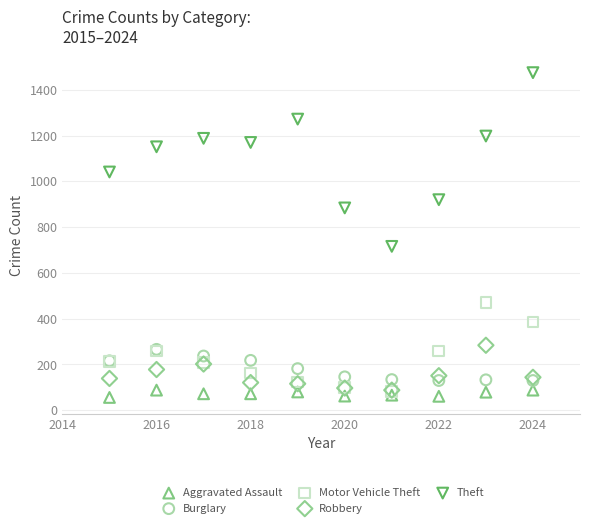

Across all series, what Y value is closest to 765?

716